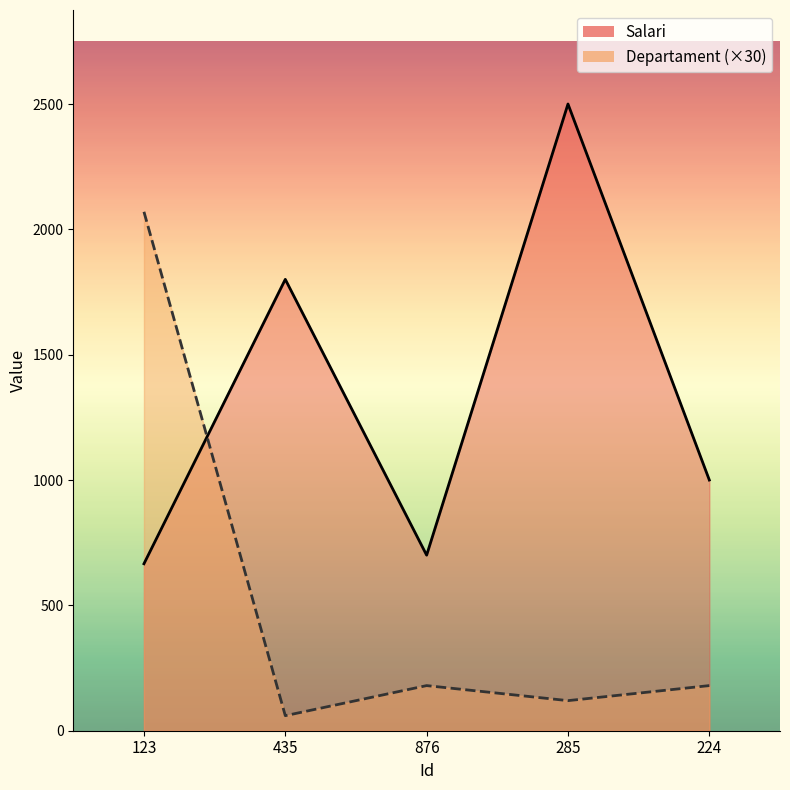

What is the label of the 5th point from the left?

224